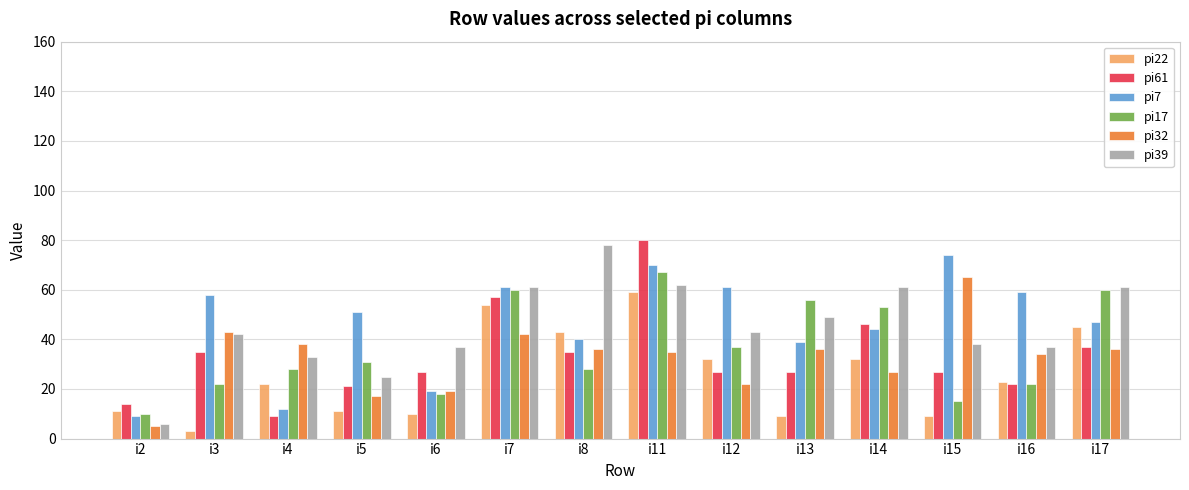

What is the sum of all pi39 values?

633